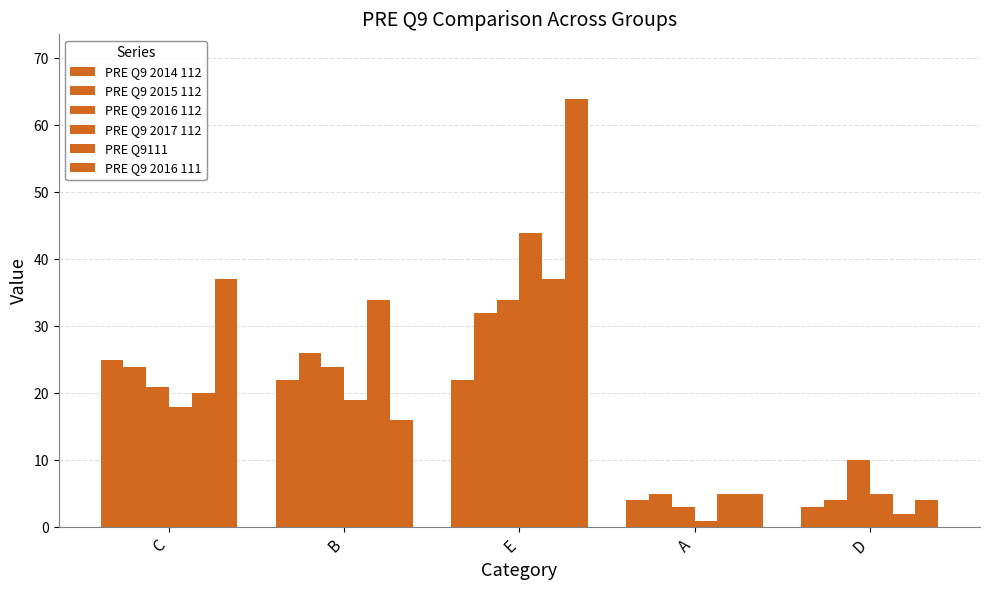

How many values in the PRE Q9 2015 112 series are below 24?

2